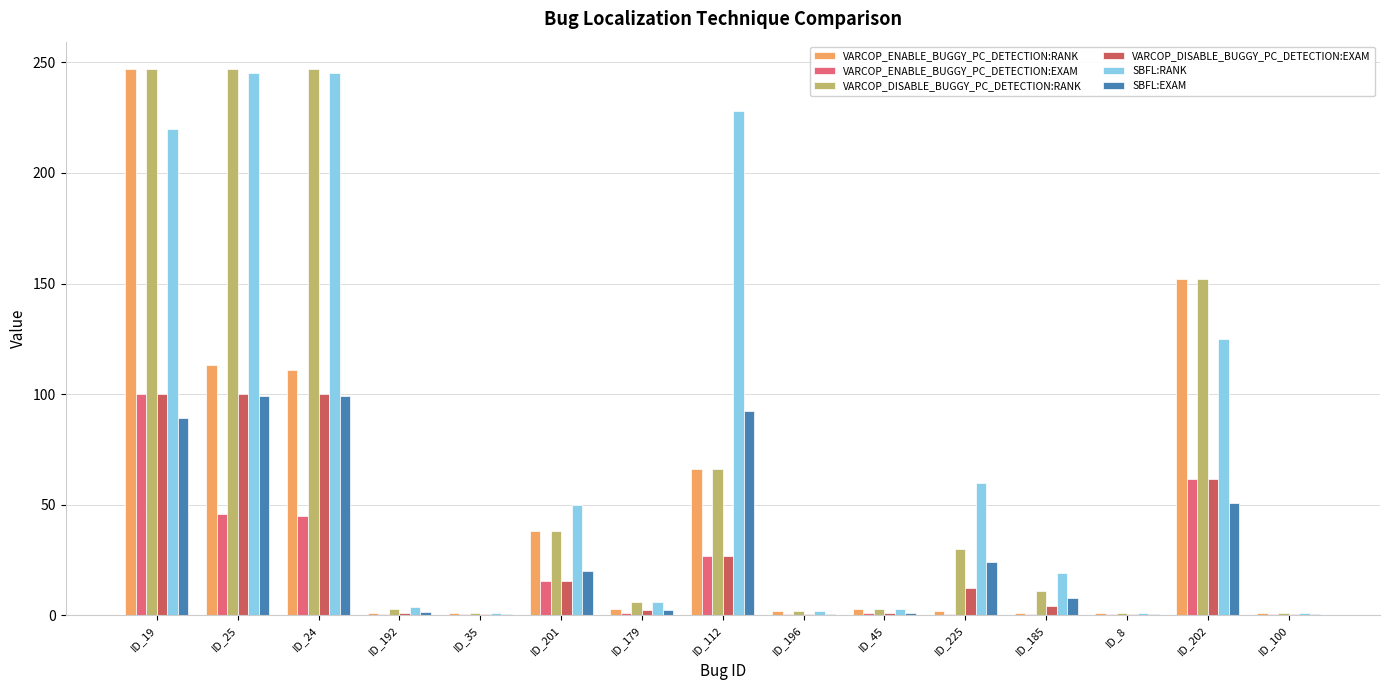

What is the sum of all VARCOP_ENABLE_BUGGY_PC_DETECTION:EXAM values?

300.4